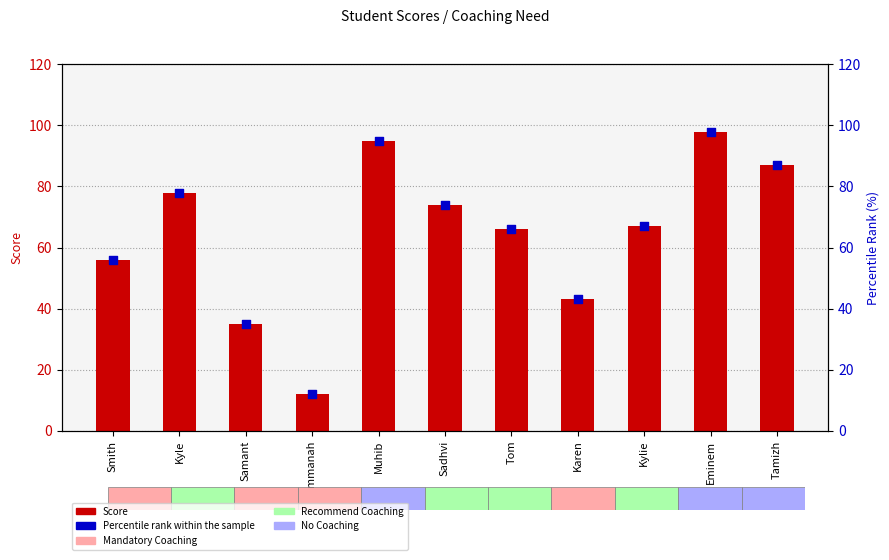

Which series contains the highest Y value?

Score